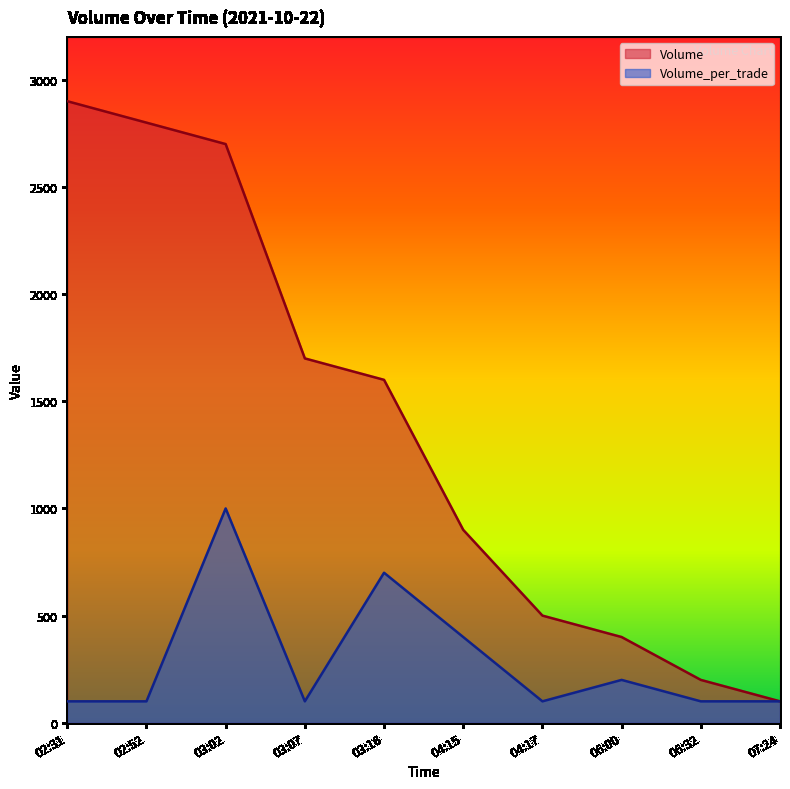

At which category does the chart reach its peak across all series?

02:31